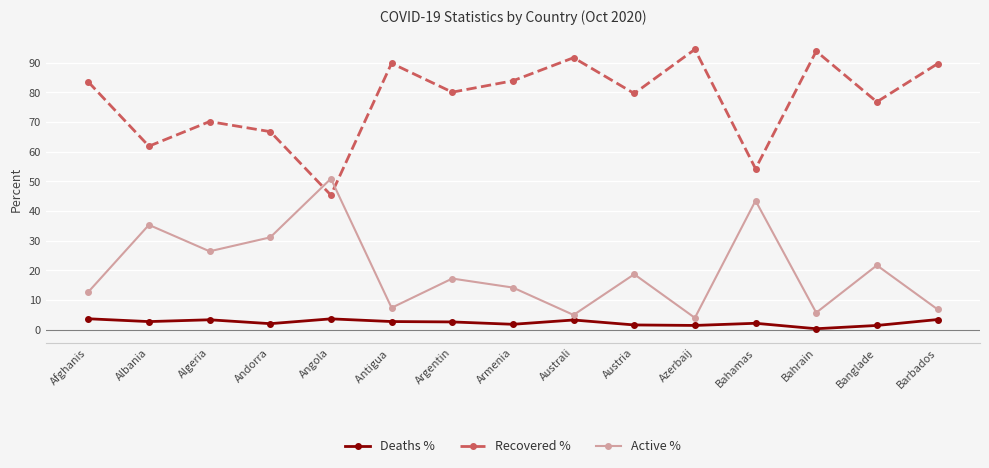

What is the value of the Active % point at the 11th from the left?

4.0